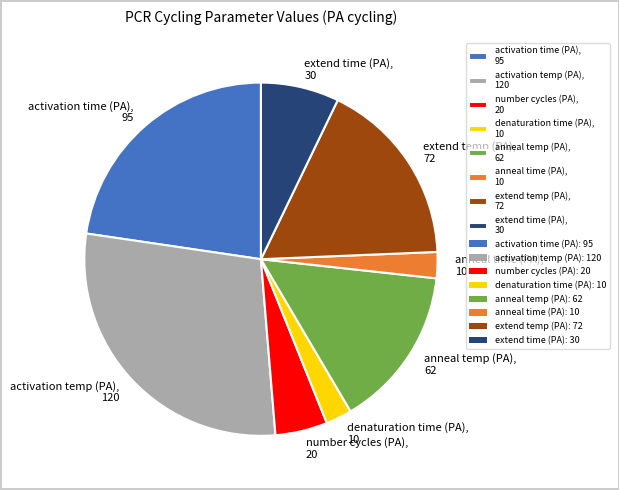

Combined, do extend temp (PA), 72 and anneal temp (PA), 62 account for over 50%?

No